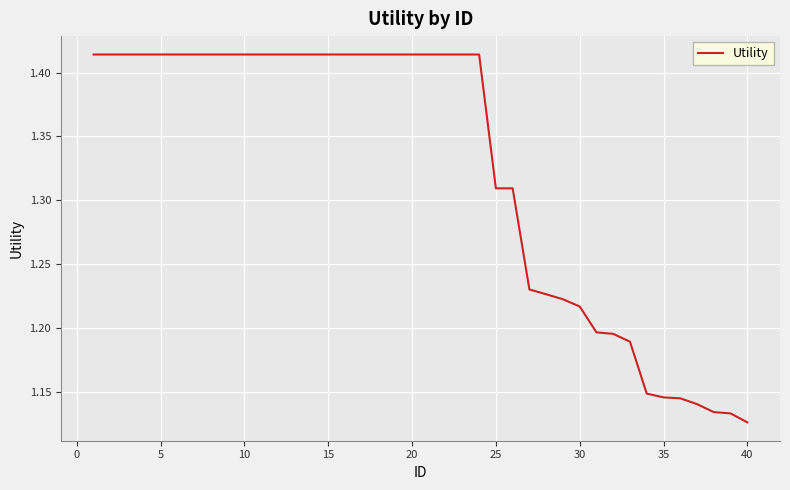

Does the chart display data point markers on the line(s)?

No